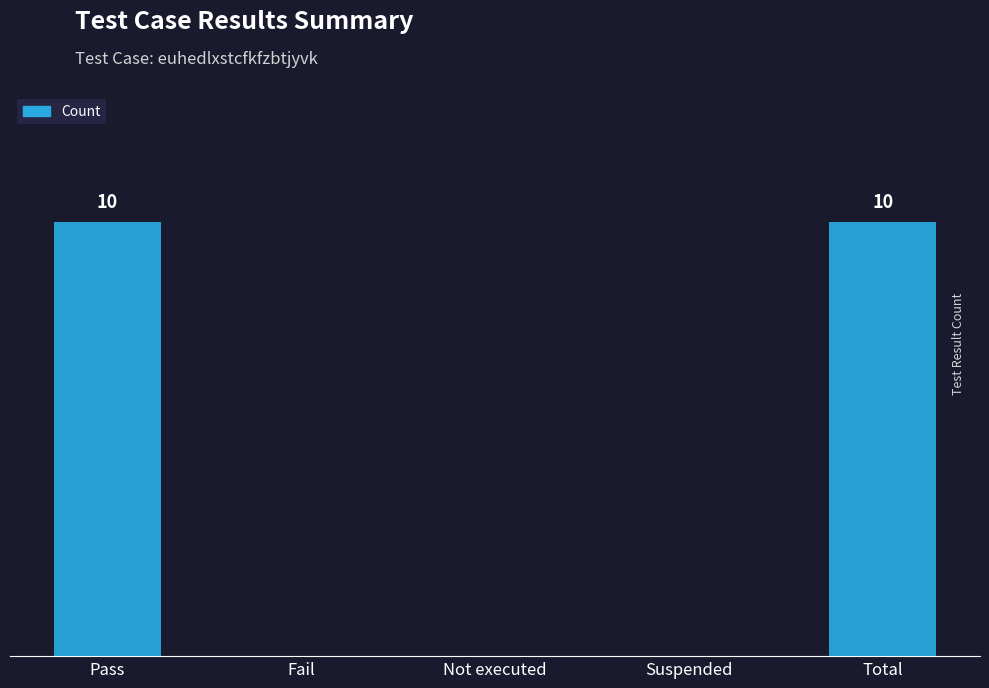

What is the difference between the maximum and minimum values?

10